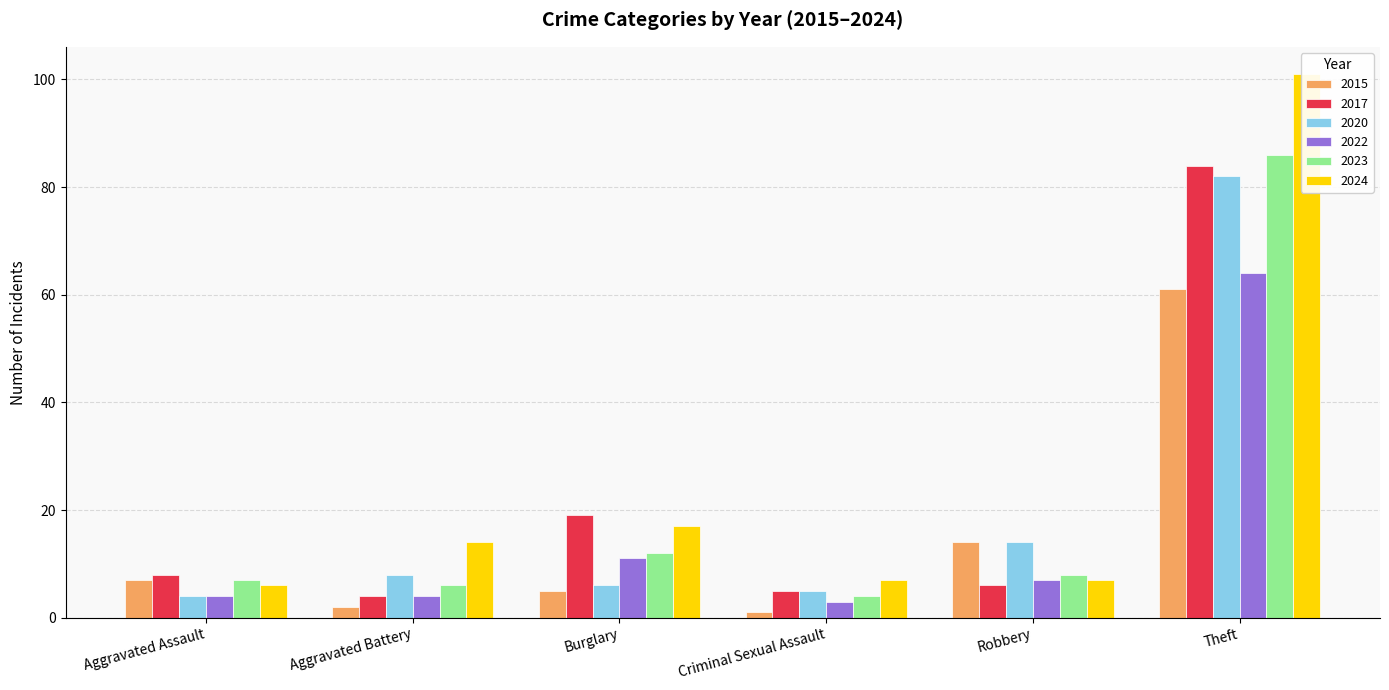

Which series has the largest range (max minus min)?

2024